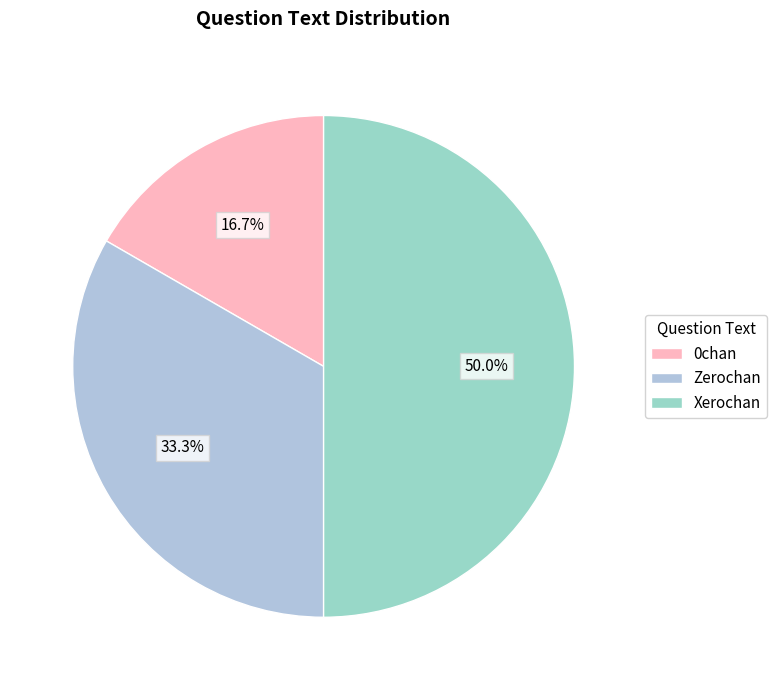

To the nearest percent, what percentage of the pie is Xerochan?

50%